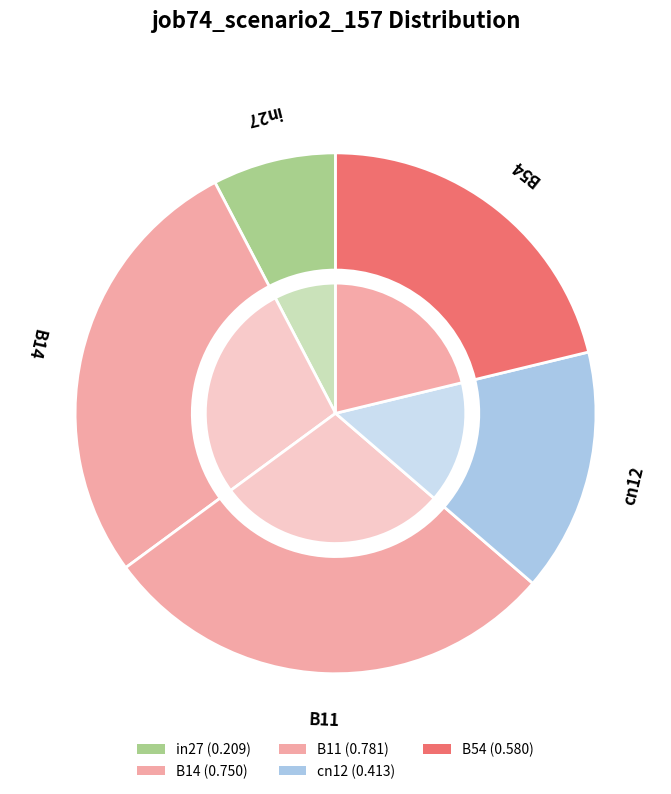

To the nearest percent, what is the difference between the largest and smallest slice percentages?

21%